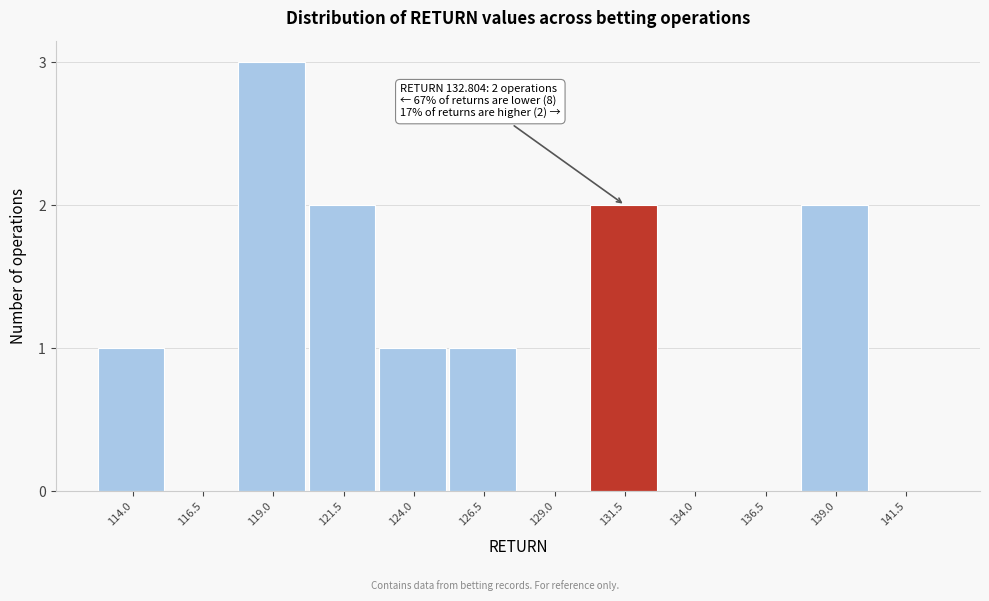

Reading left to right, what are all the values shown in this chart?

114.0=1	116.5=0	119.0=3	121.5=2	124.0=1	126.5=1	129.0=0	131.5=2	134.0=0	136.5=0	139.0=2	141.5=0